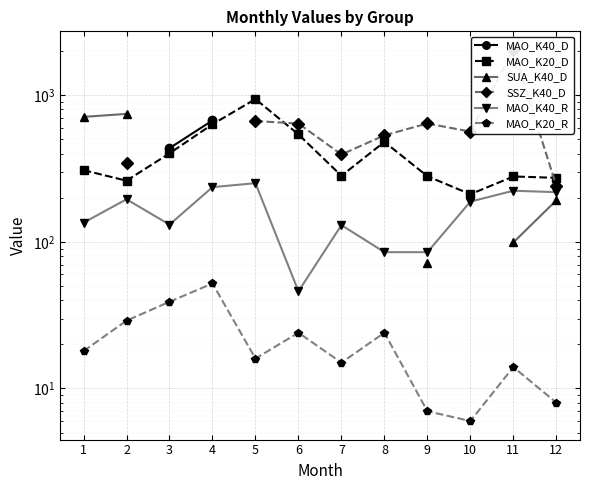

Which series has the widest spread of values?

MAO_K20_D